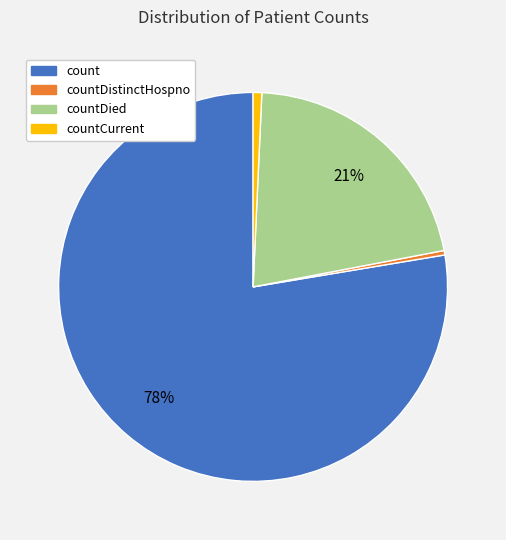

Combined, do countDied and countDistinctHospno account for over 50%?

No